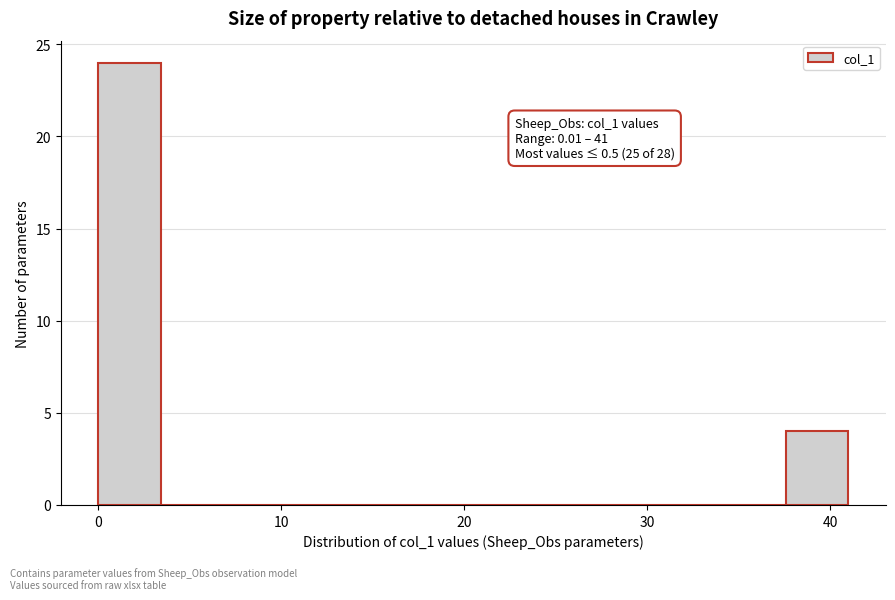

Read against the x-axis, roughly where is the centre of the tallest bar?

2